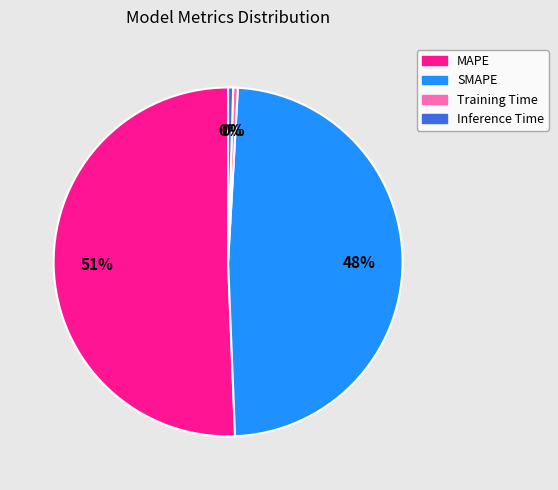

Is it true that Inference Time is 0% of the pie?

True